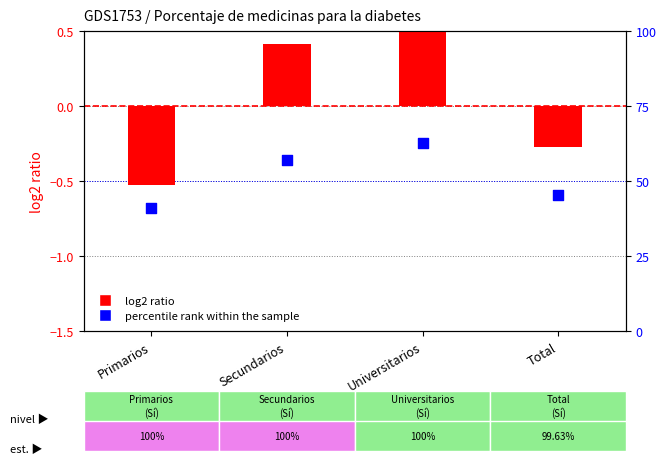

Which series contains the highest Y value?

percentile rank within the sample